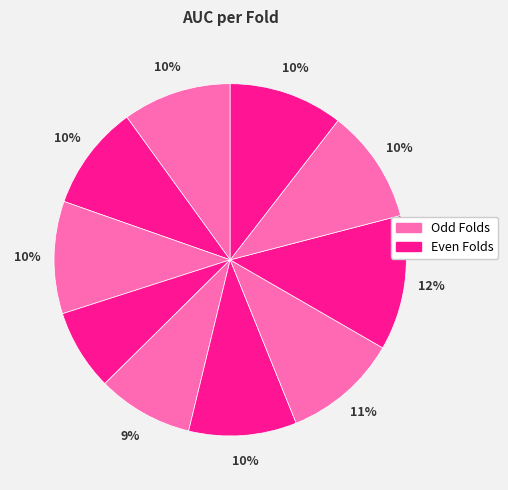

Rank the categories by value from lowest to highest.

4, 5, 2, 6, 1, 3, 9, 10, 7, 8